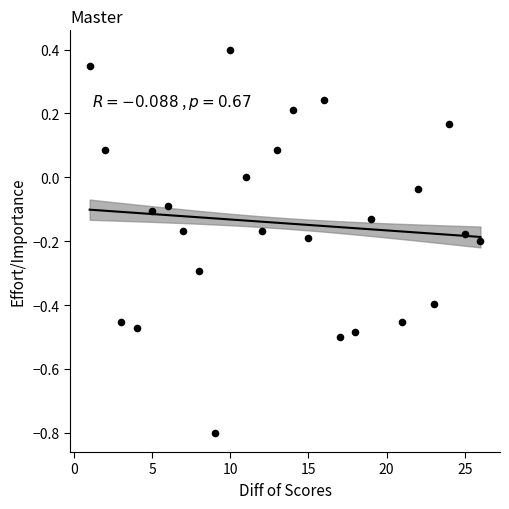

What is the range of X values (max minus min)?

25.0